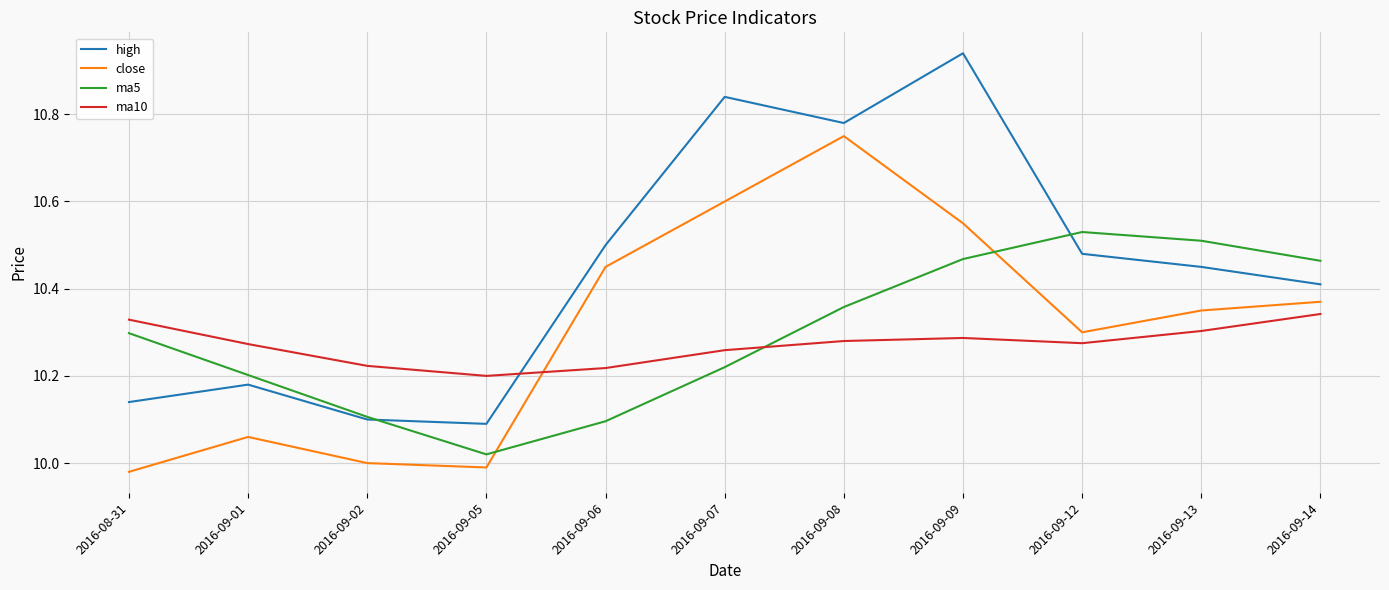

Between 2016-09-01 and 2016-09-12, which series saw the biggest shift?

ma5